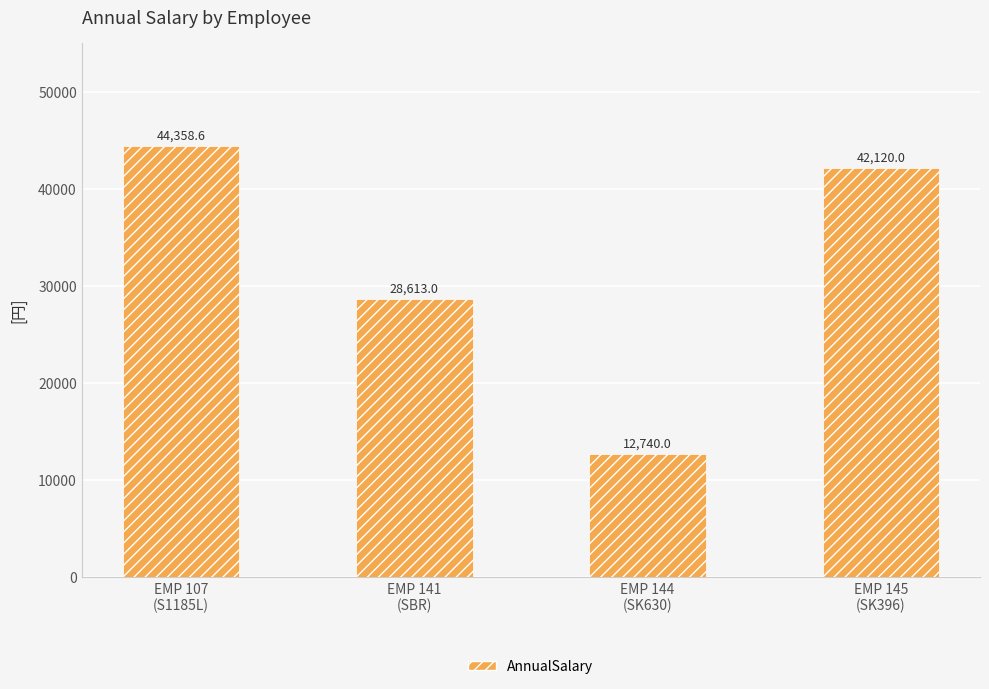

Is it true that the value at EMP 107
(S1185L) is 75180.1?

False